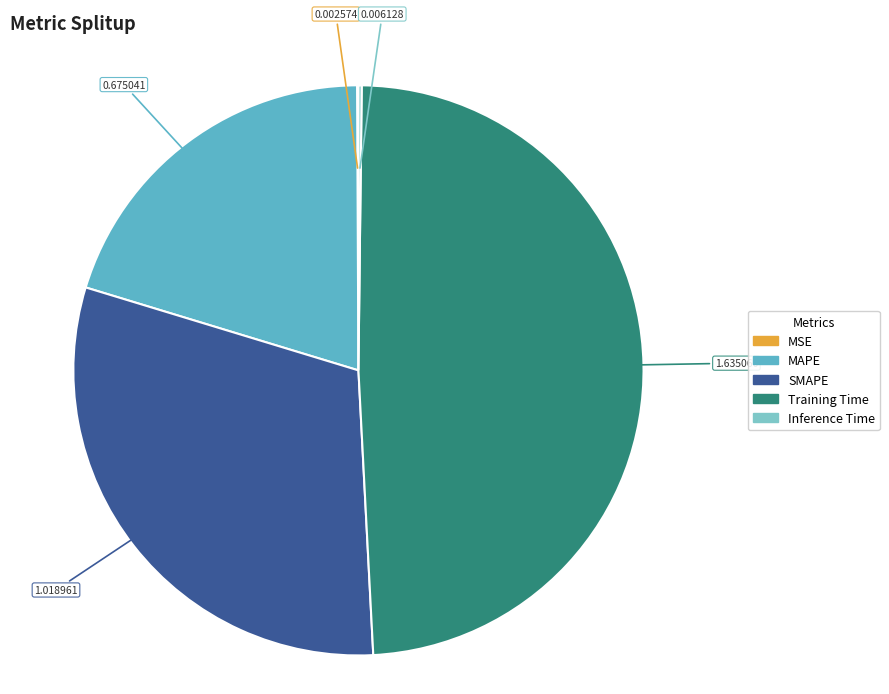

Combined, do MAPE and MSE account for over 50%?

No